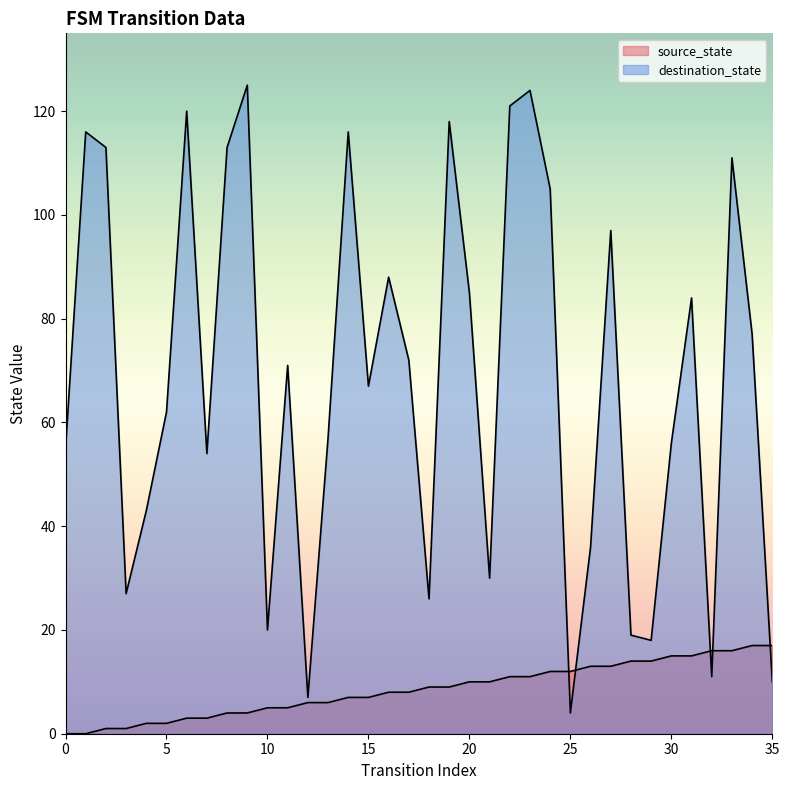

True or false: source_state and destination_state intersect in this chart.

True